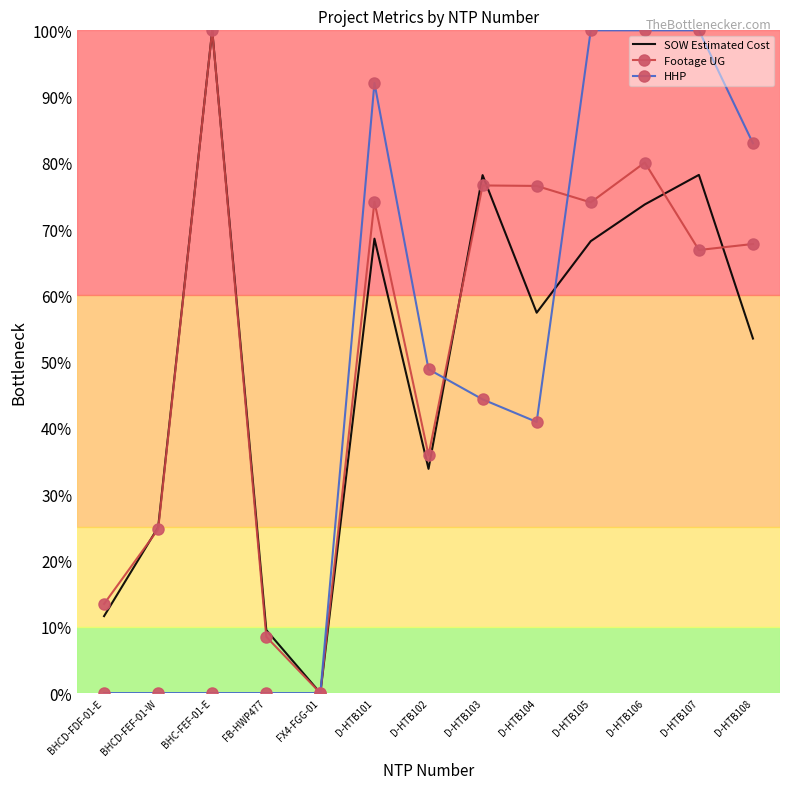

The SOW Estimated Cost series shows 125.7 at D-HTB106. True or false?

False